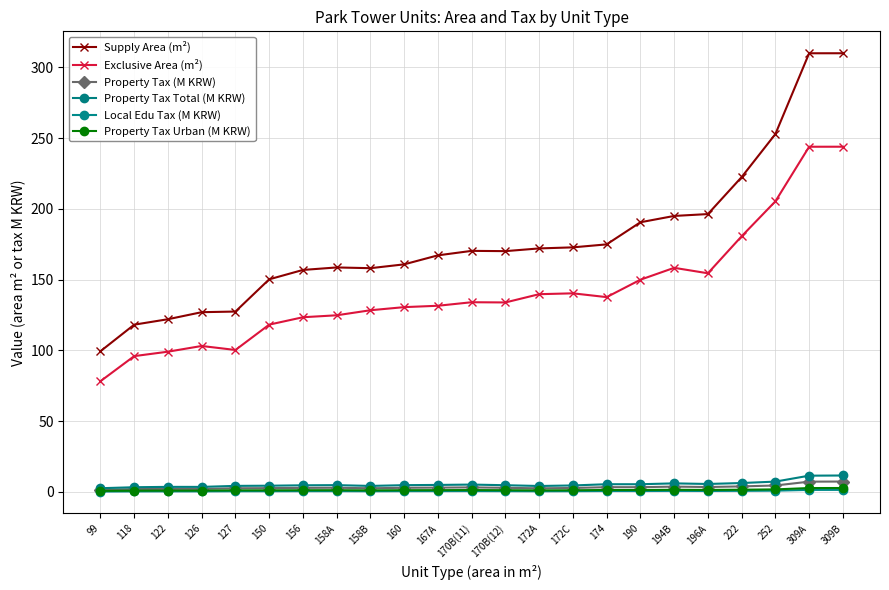

Is the value of Property Tax (M KRW) at 172C greater than the value of Supply Area (m²) at 150?

No